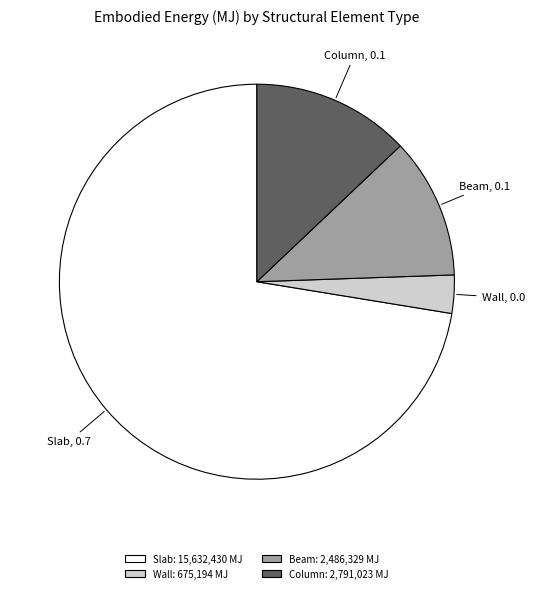

Do Beam and Wall together represent more than half of the pie?

No